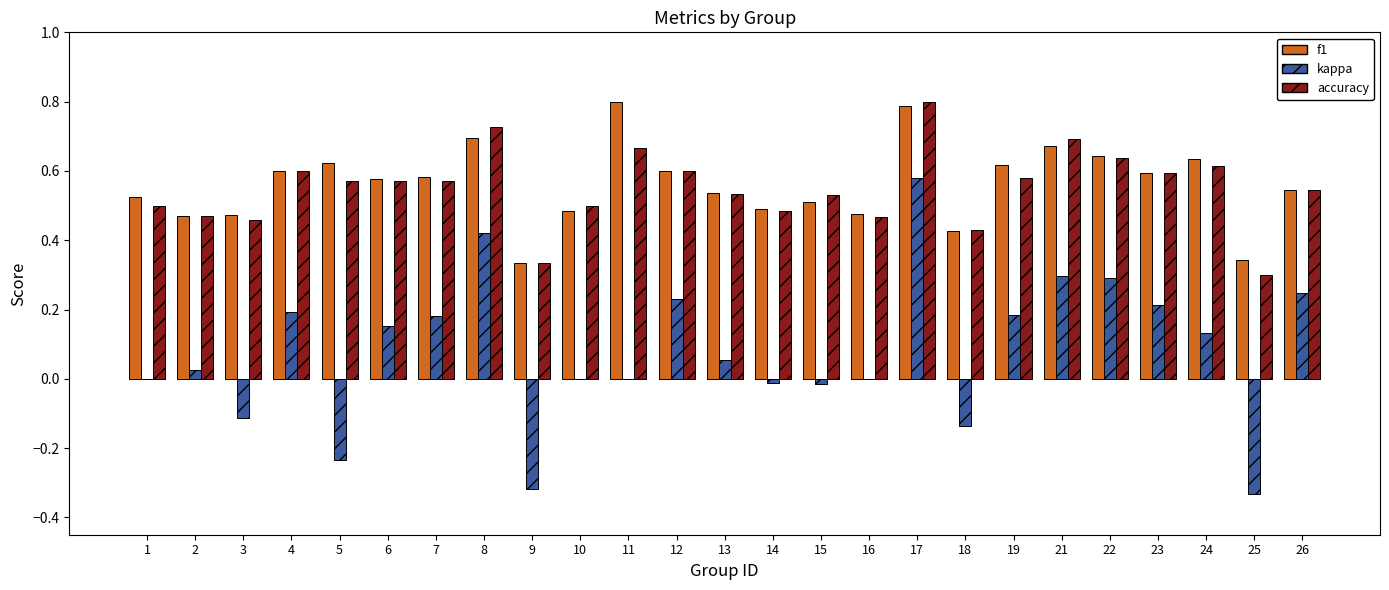

At which category is the sum across all series the highest?

17